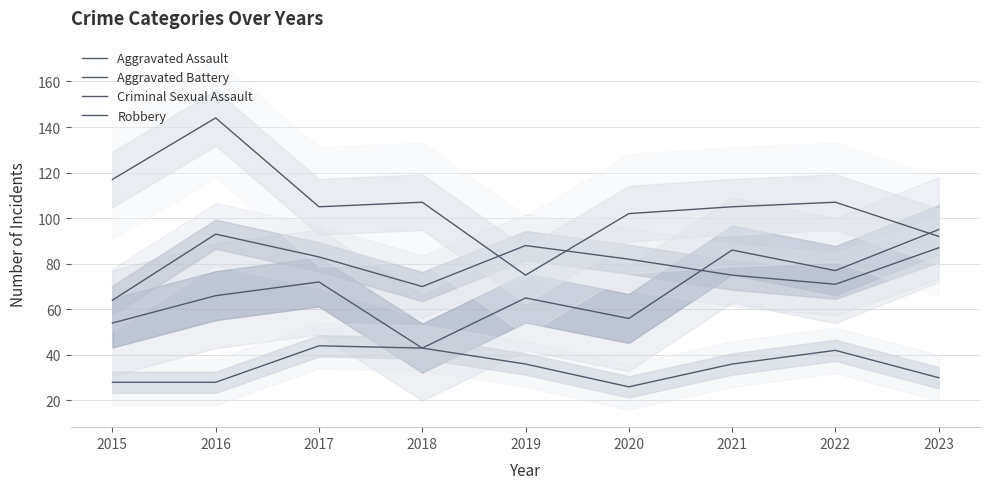

At which category is the sum across all series the highest?

2016